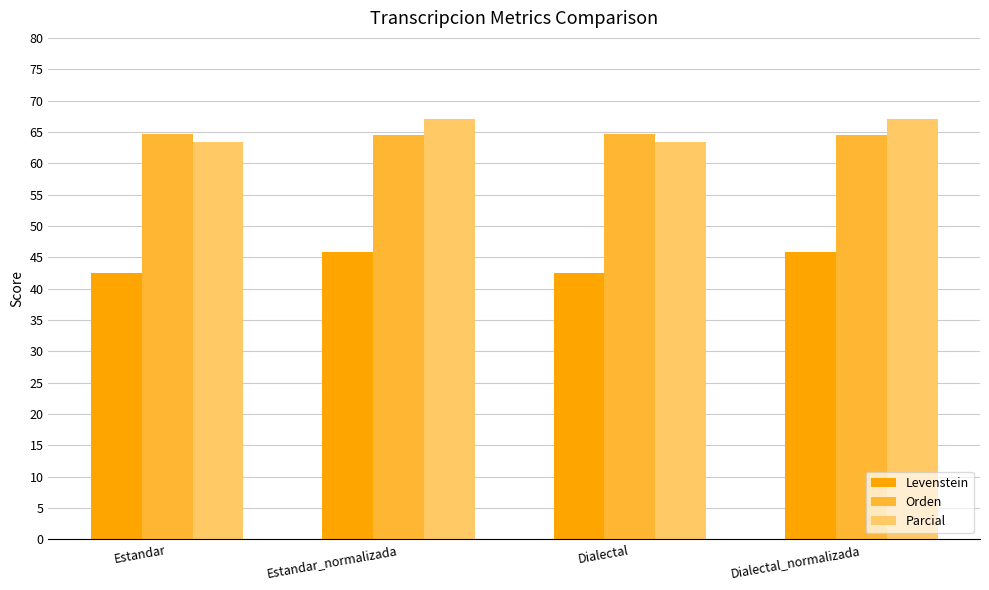

What is the approximate value of Levenstein at Dialectal_normalizada?

45.9